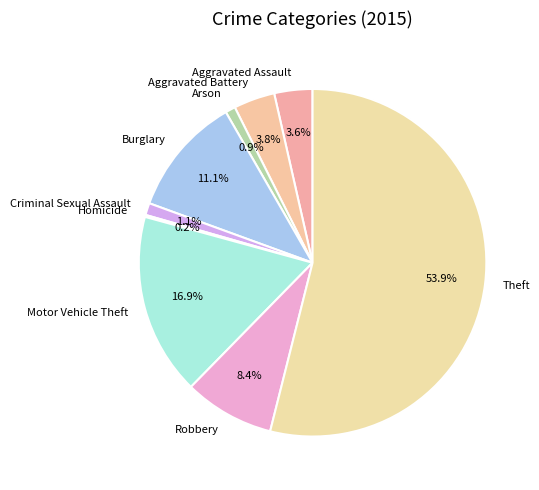

Which has a higher value, Aggravated Assault or Arson?

Aggravated Assault